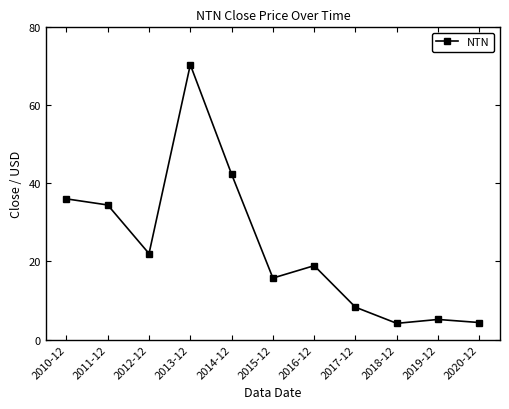

Between 2010-12 and 2019-12, which is larger?

2010-12